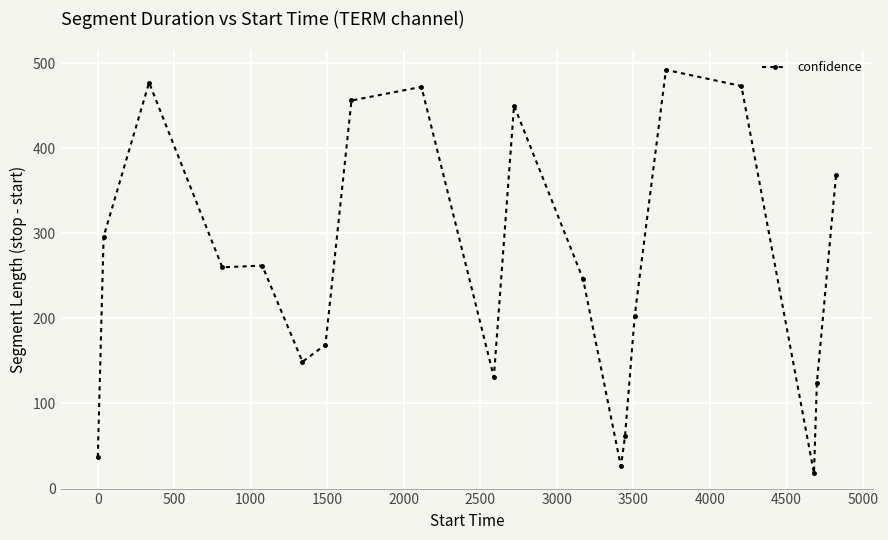

Does the chart have visible grid lines?

Yes